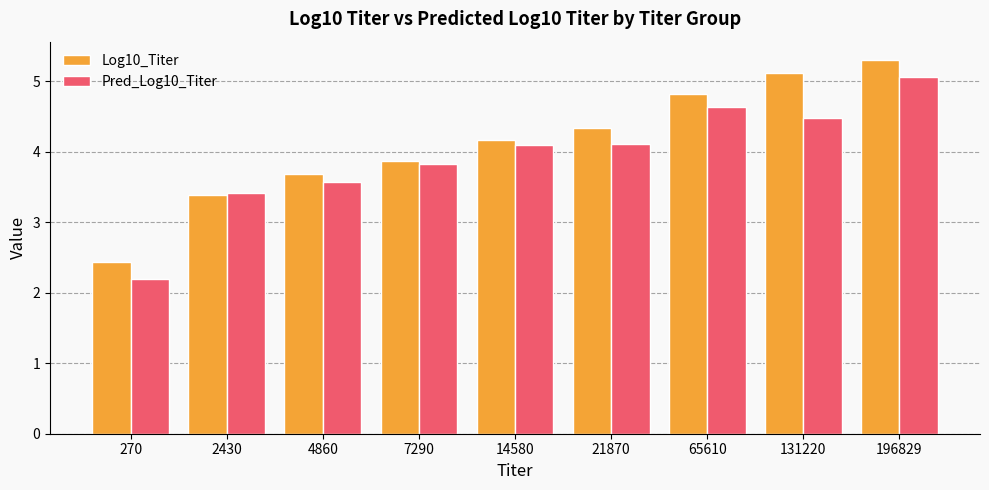

List the labels in order of Log10_Titer value, largest first.

196829, 131220, 65610, 21870, 14580, 7290, 4860, 2430, 270